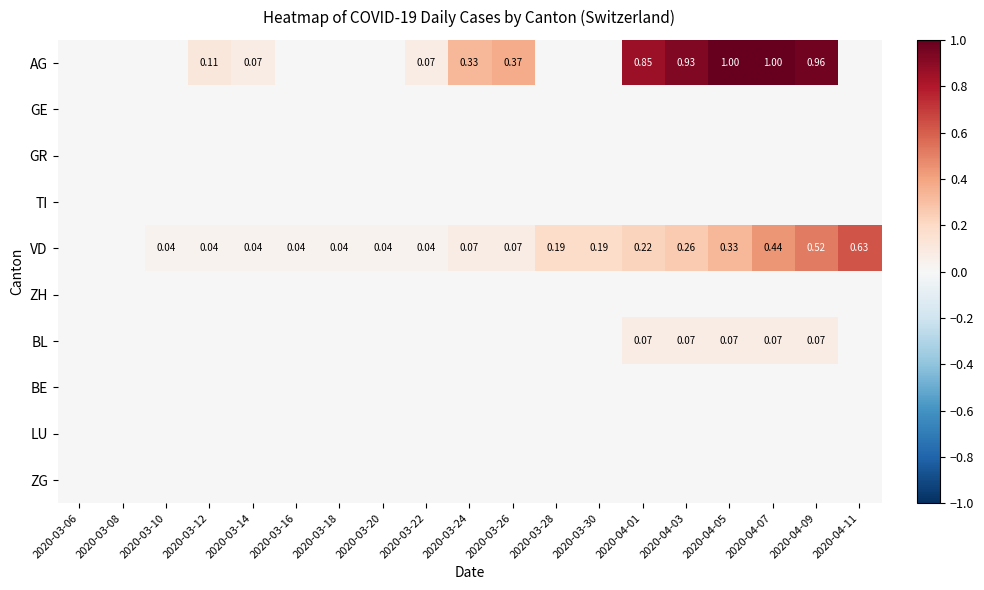

What is the greatest value displayed?

1.0